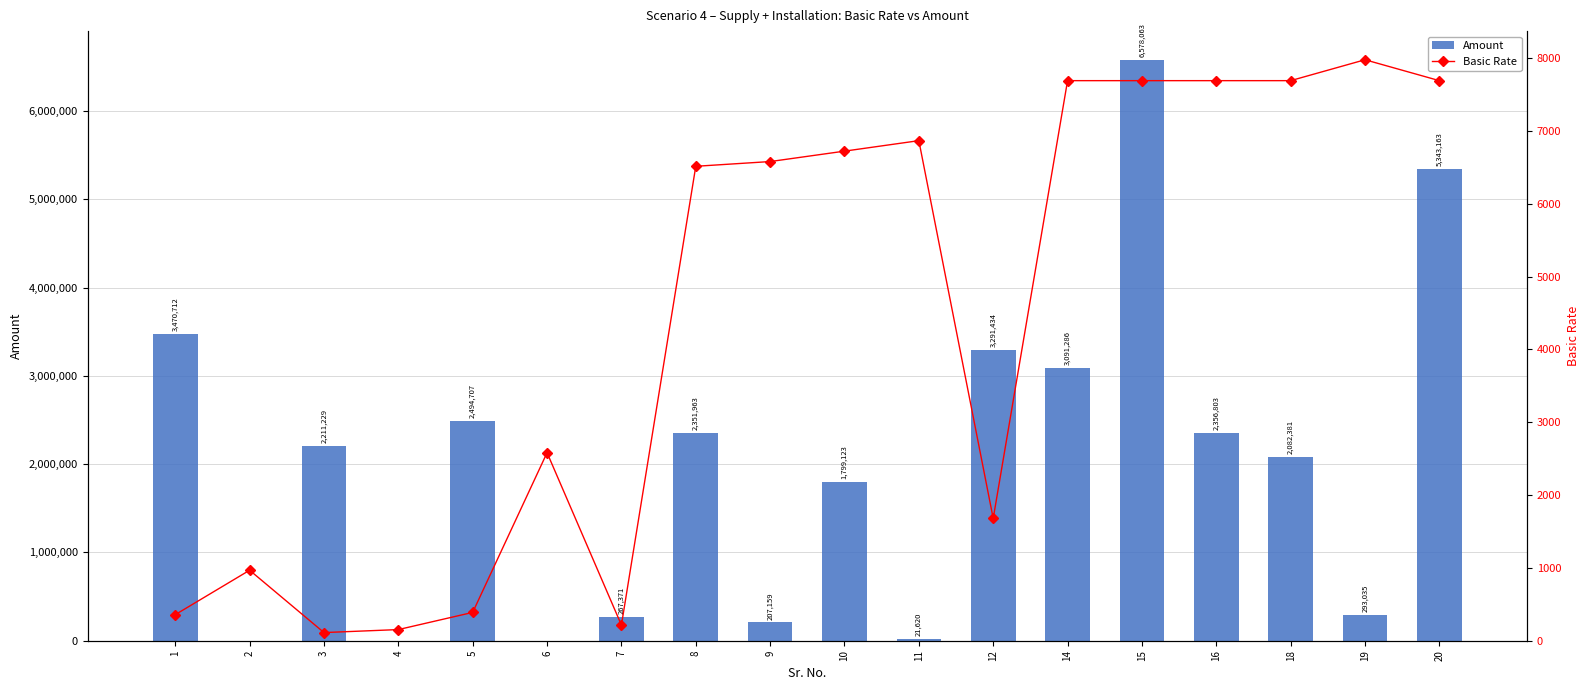

At 19, list the series in order from smallest to largest.

Basic Rate, Amount